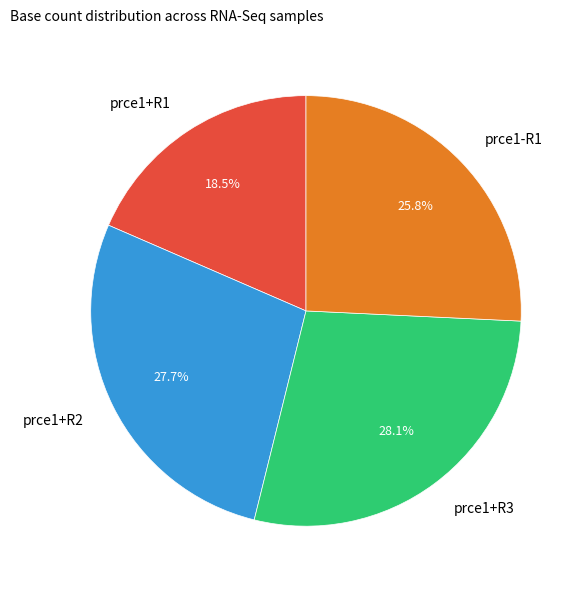

Does prce1-R1 represent more than half of the total?

No